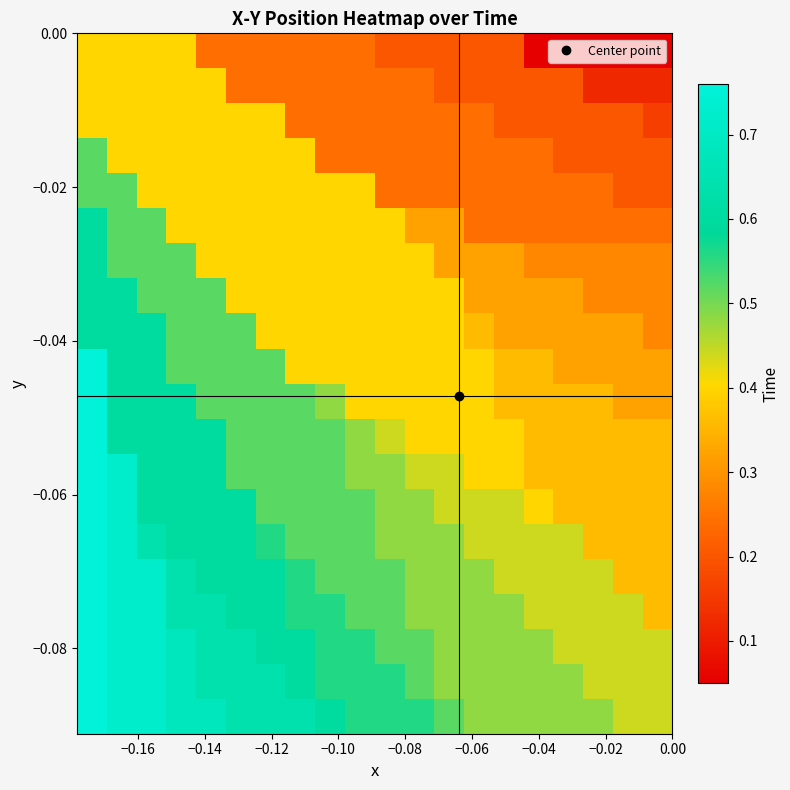

What is the smallest value displayed?

0.1